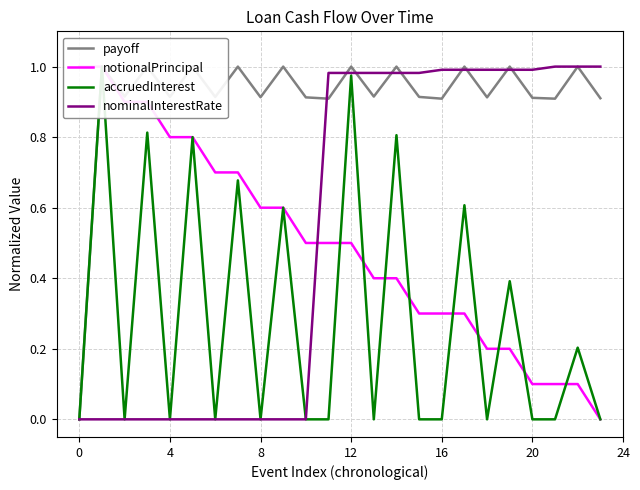

At which category is the sum across all series the highest?

12